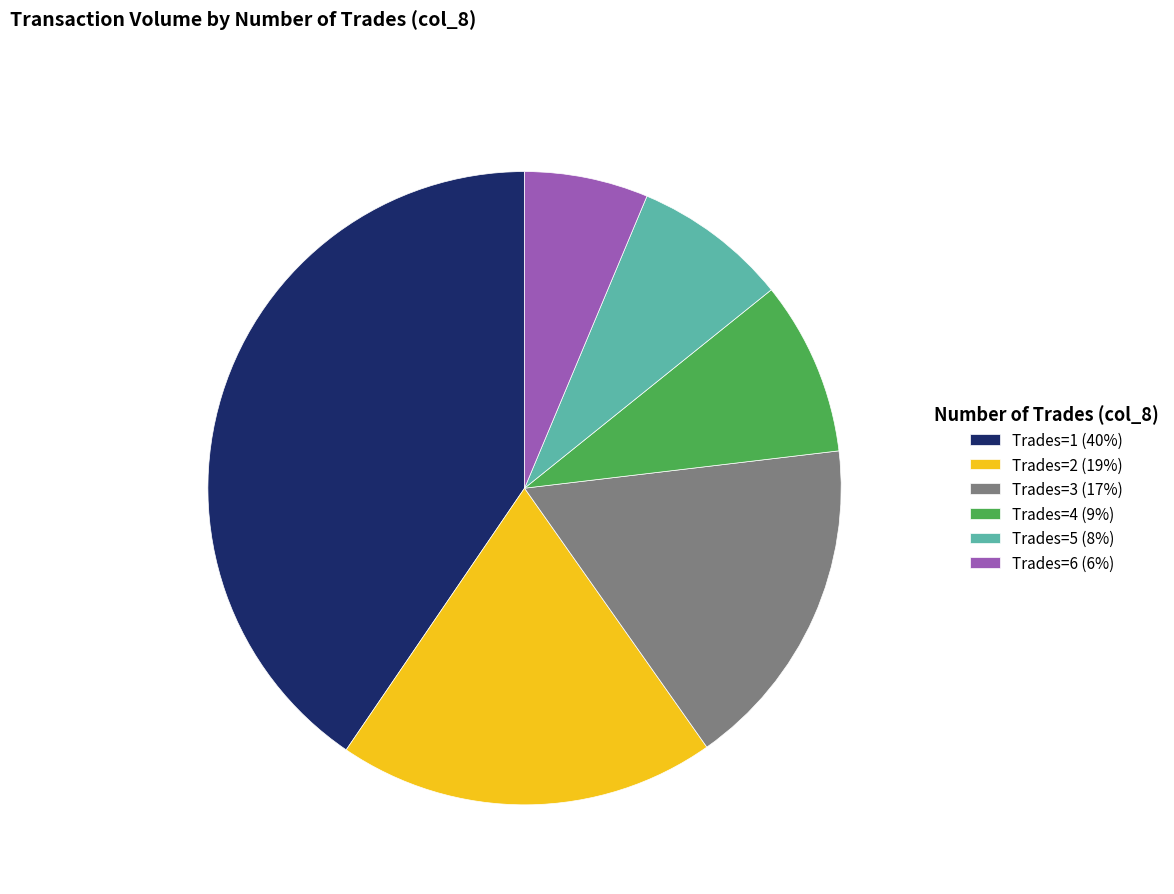

Rank the categories by value from lowest to highest.

Trades=6 (6%), Trades=5 (8%), Trades=4 (9%), Trades=3 (17%), Trades=2 (19%), Trades=1 (40%)